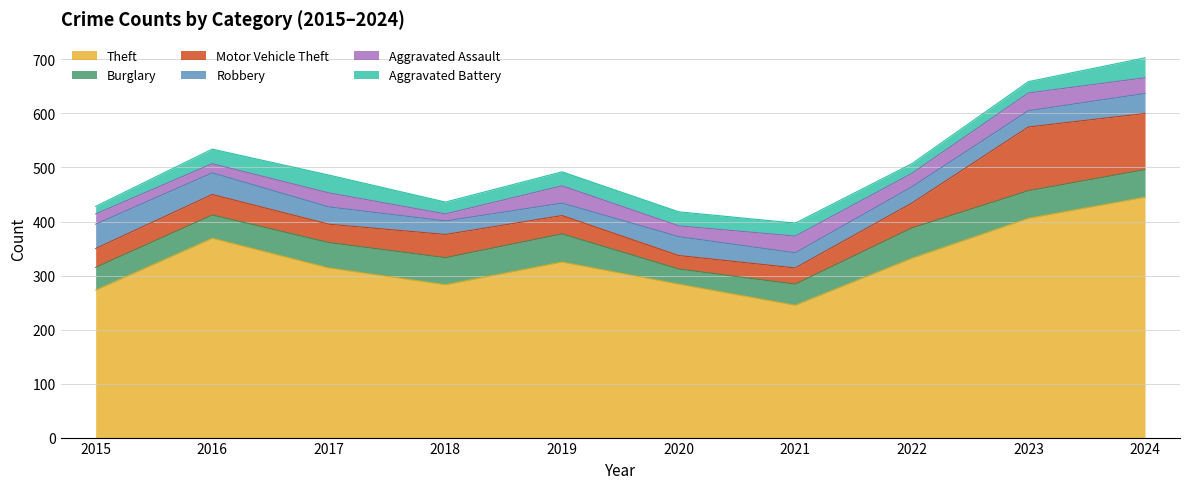

What are all the series names shown in the legend?

Theft, Burglary, Motor Vehicle Theft, Robbery, Aggravated Assault, Aggravated Battery